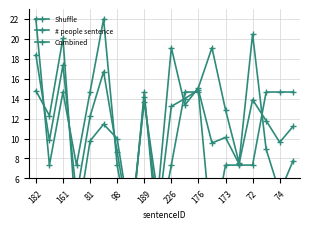

Which series has the largest range (max minus min)?

# people sentence